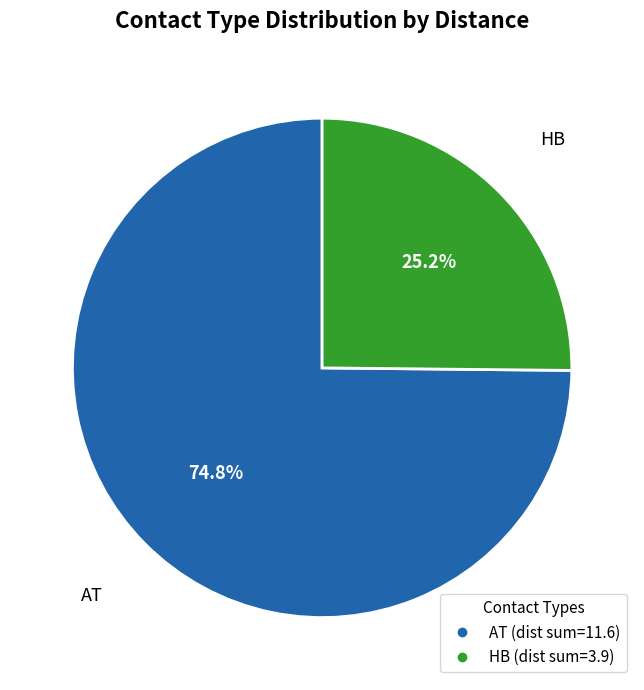

Does any single category account for the majority?

Yes